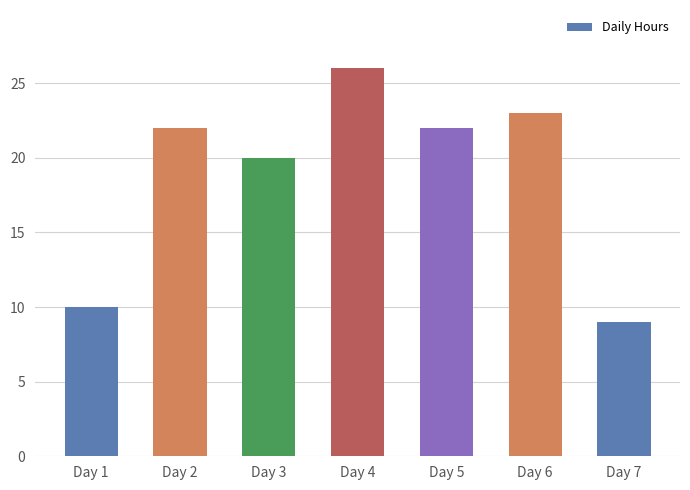

What is the change in value from Day 2 to Day 7?

-13